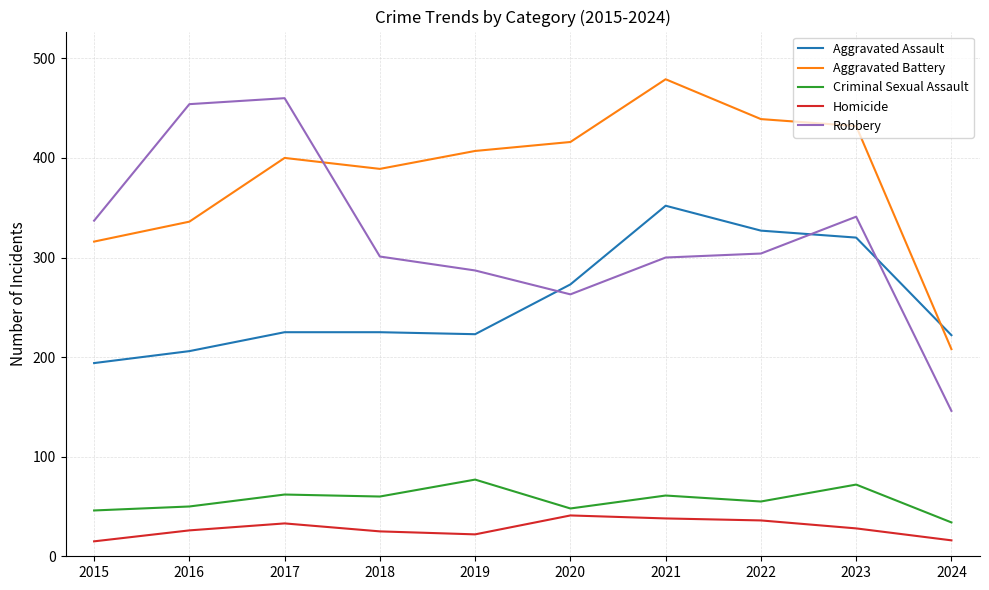

At how many categories does at least one series exceed 313?

9